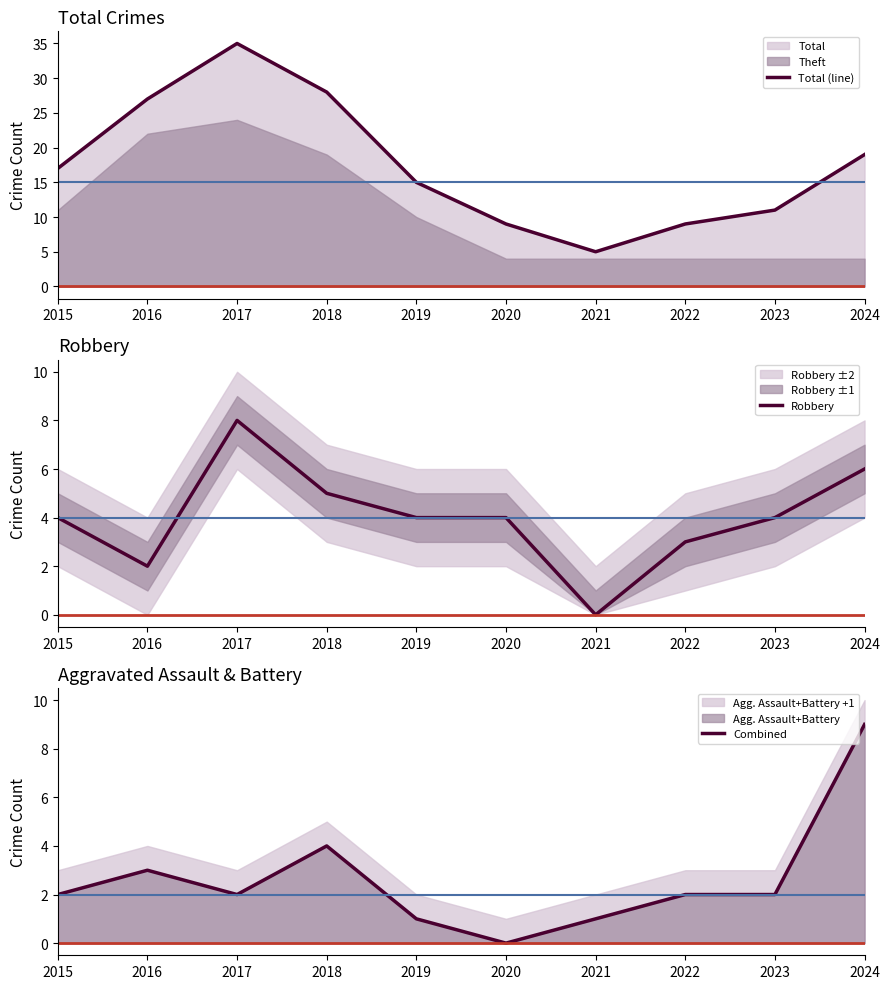

True or false: Combined and Total (line) cross at least once.

False